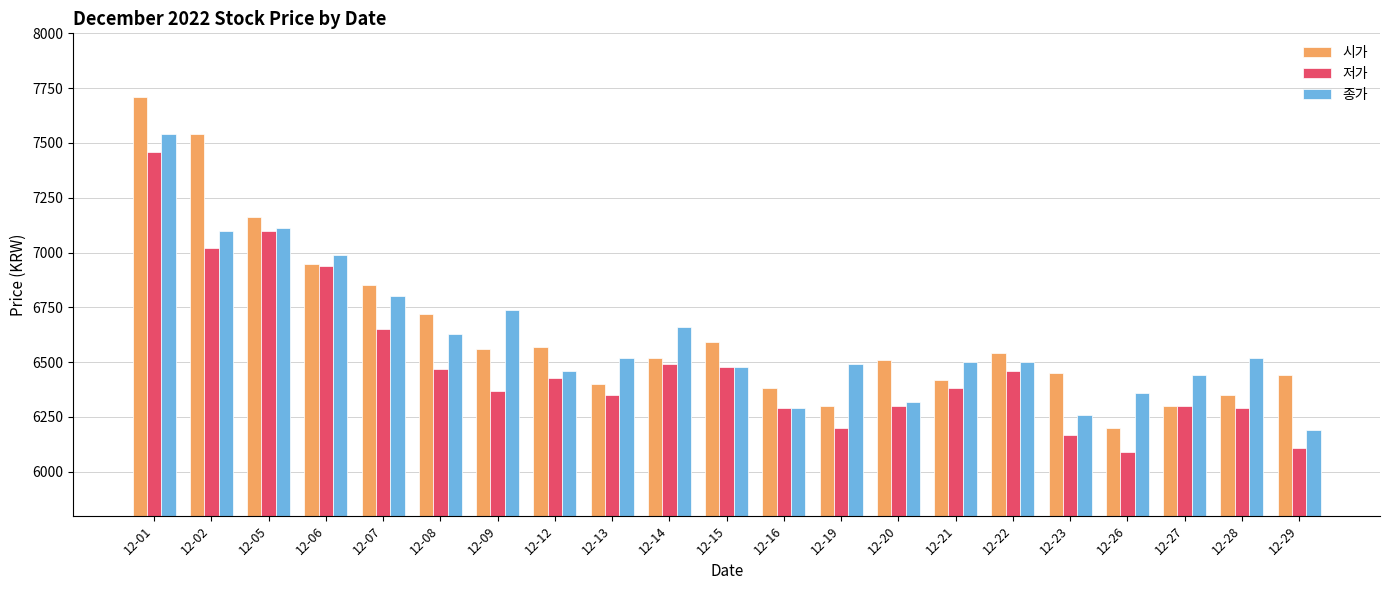

Which series has the largest range (max minus min)?

시가